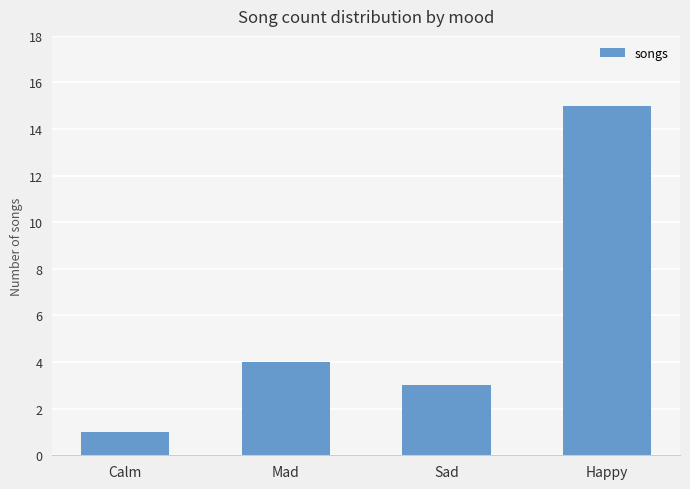

Count the number of data series in this chart.

1